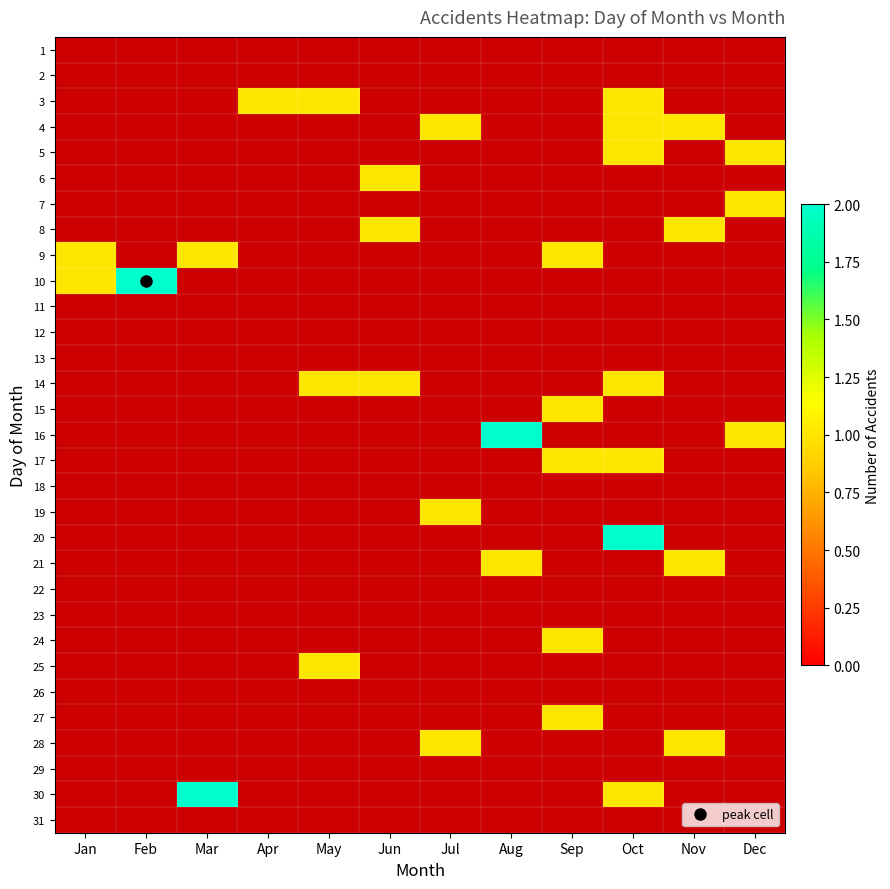

Is the value of 2 at Apr greater than the value of 6 at Feb?

No